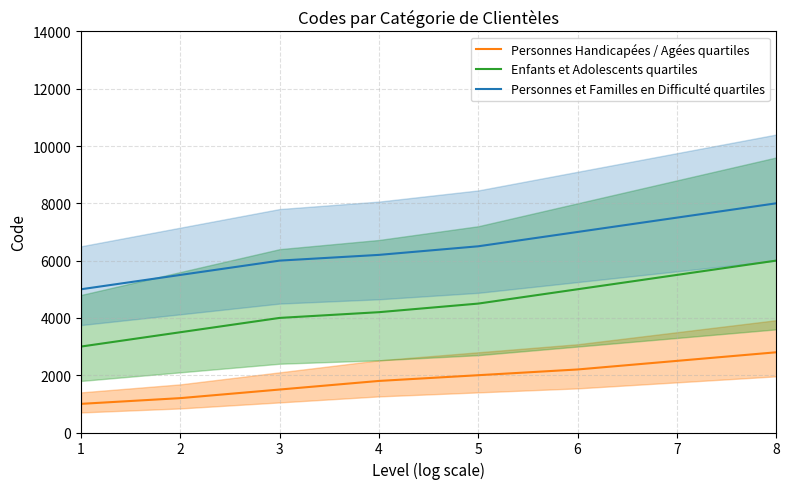

What is the total value across all series at 3?

11500